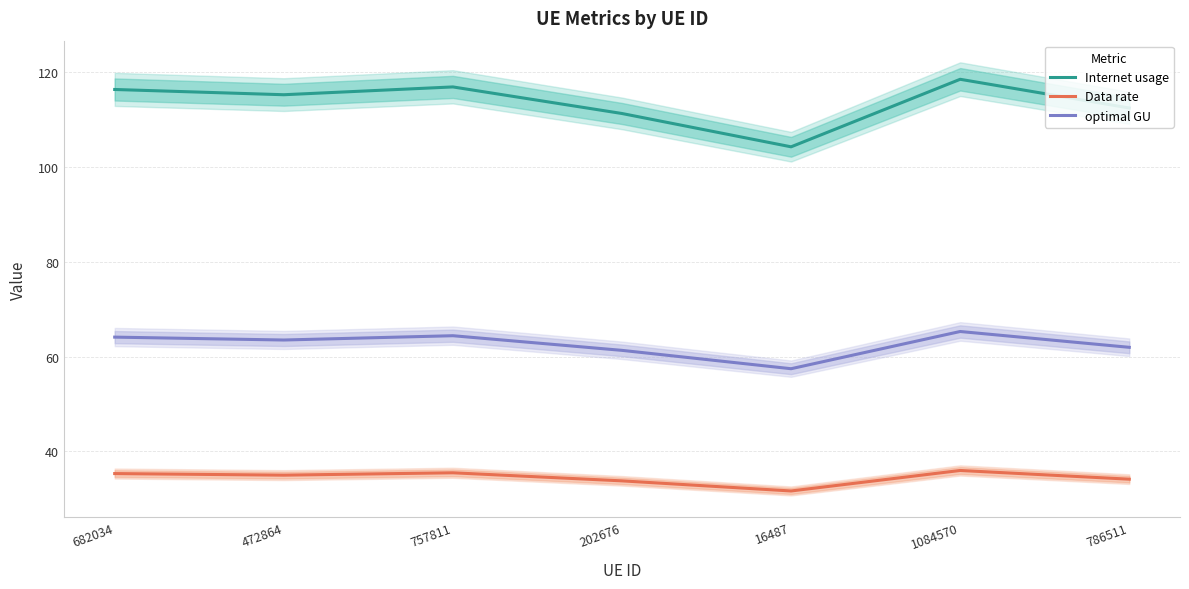

True or false: Internet usage and optimal GU cross at least once.

False